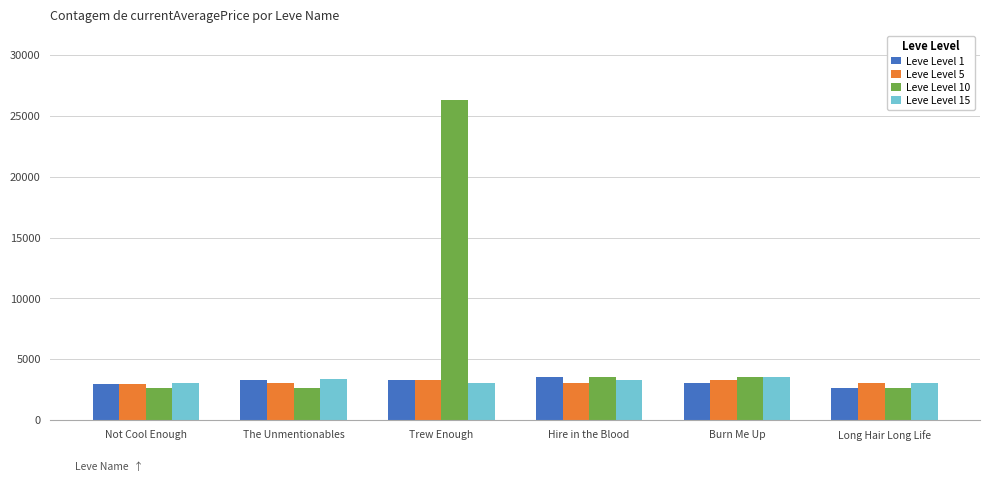

Which series has the widest spread of values?

Leve Level 10